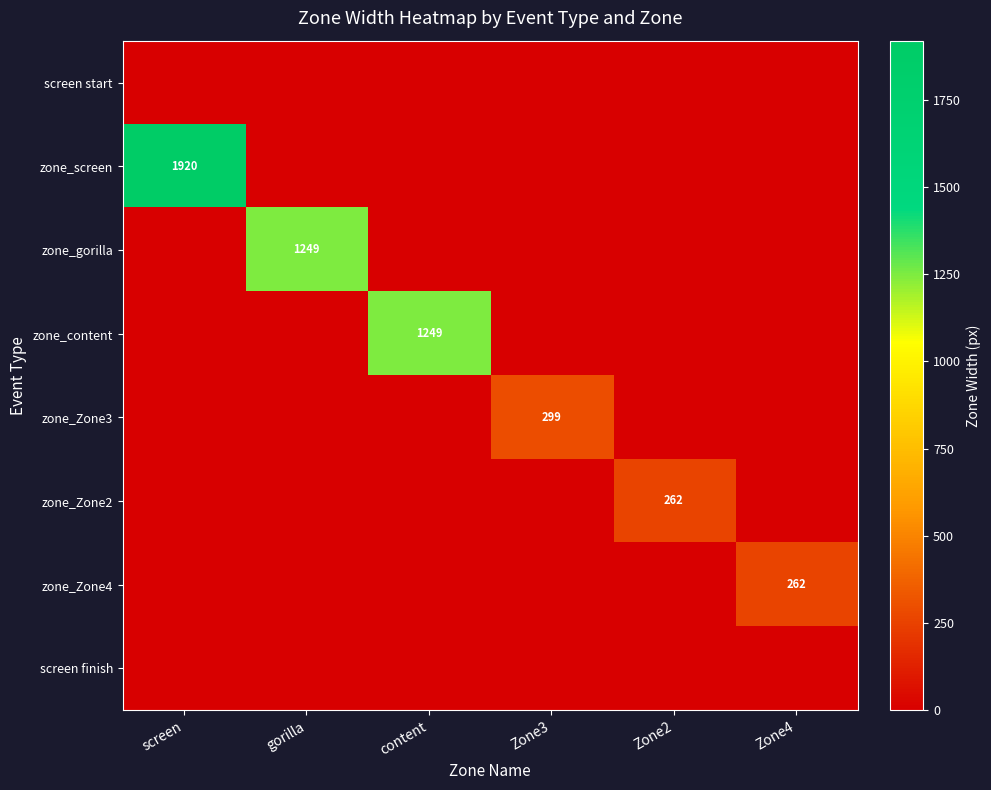

At how many categories does at least one series exceed 726?

3